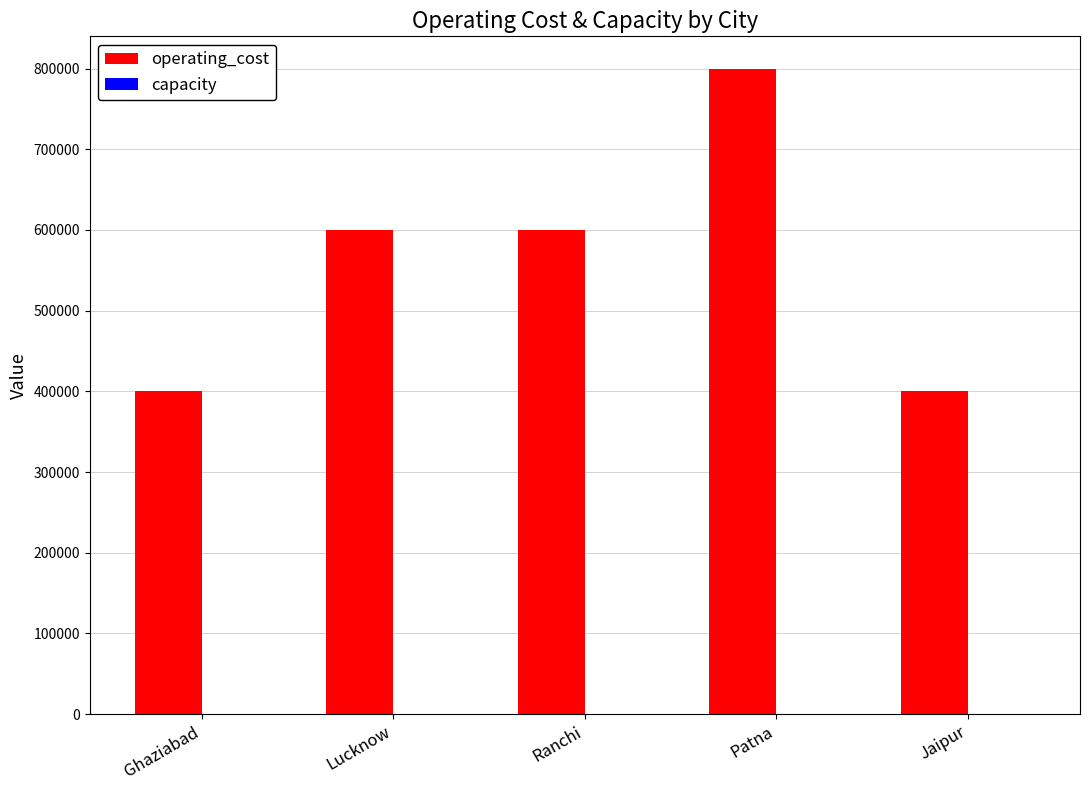

At which category is the sum across all series the highest?

Patna